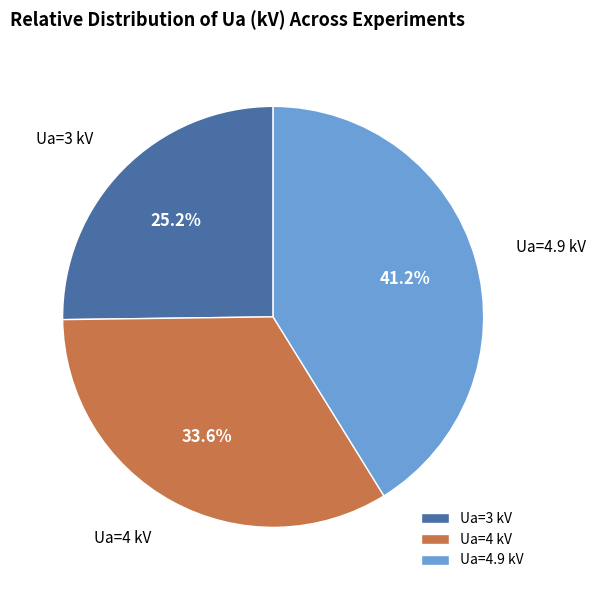

Which slice is the smallest?

Ua=3 kV